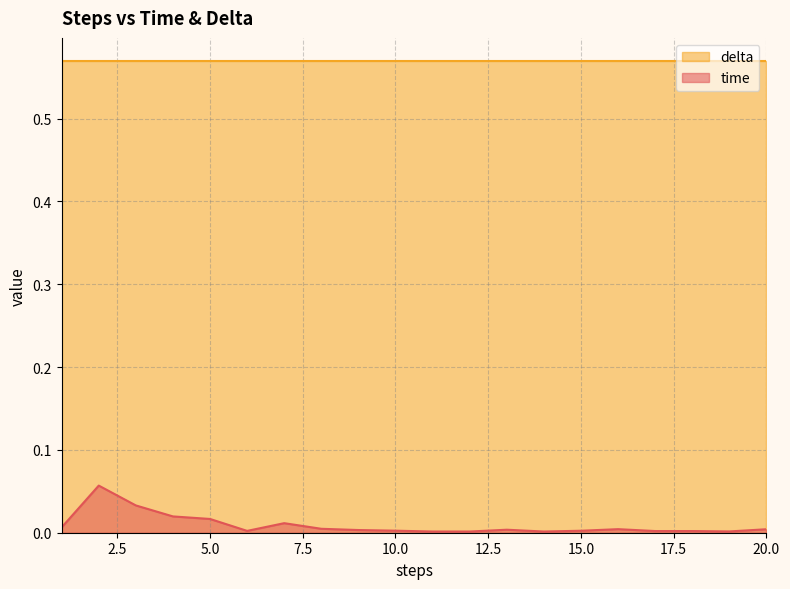

List the labels in order of value, largest first.

2, 3, 4, 5, 7, 1, 8, 16, 20, 13, 9, 10, 15, 6, 18, 17, 19, 14, 11, 12